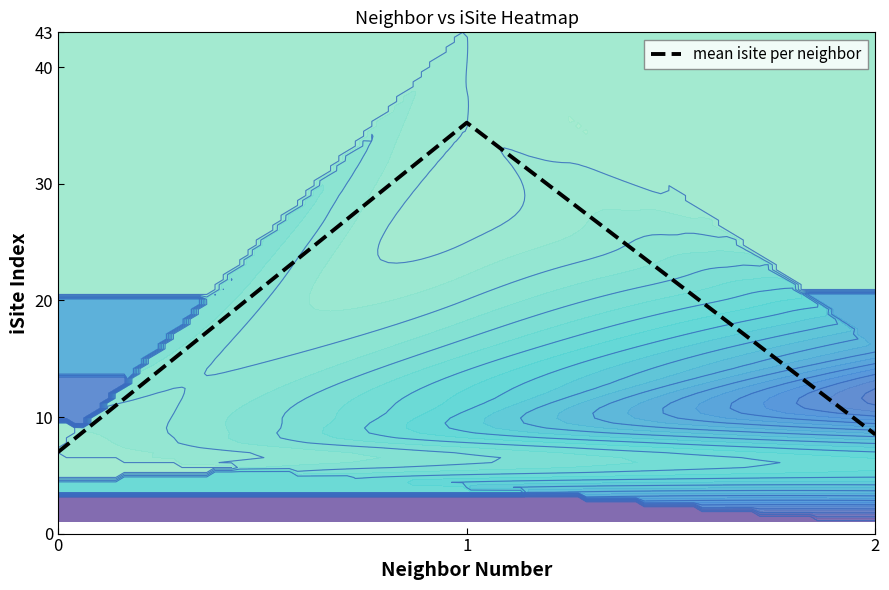

What is the change in value from 0 to 2?

+1.5